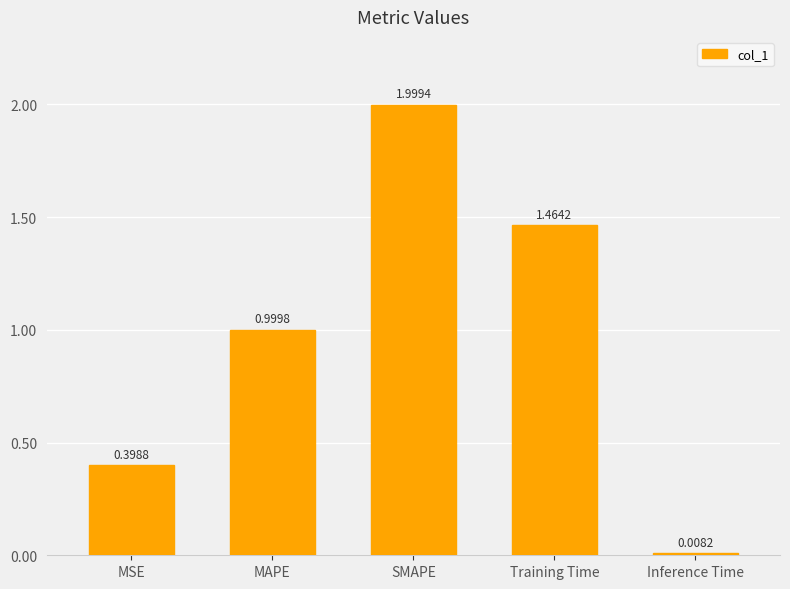

Are the bars grouped side by side (vs. stacked)?

No